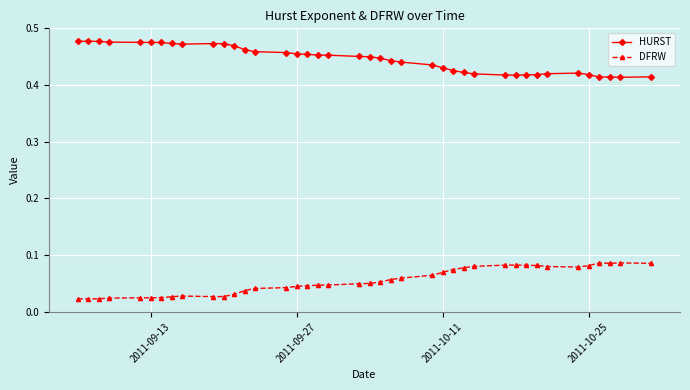

List the series in order of their peak value, lowest first.

DFRW, HURST